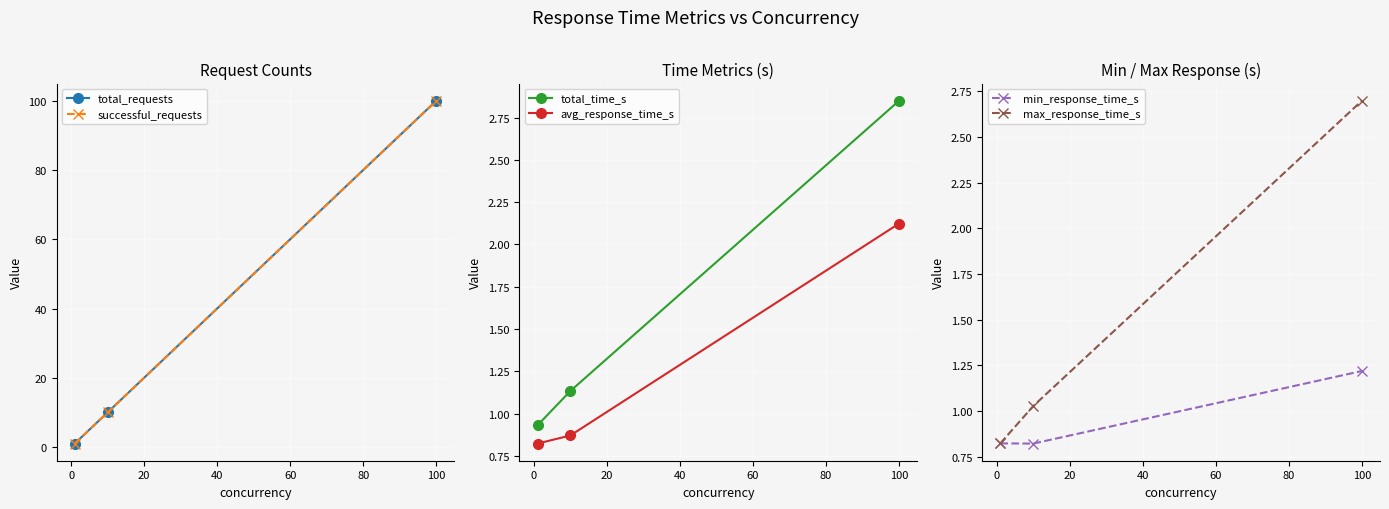

The value of avg_response_time_s at 0 is 0.2. True or false?

False